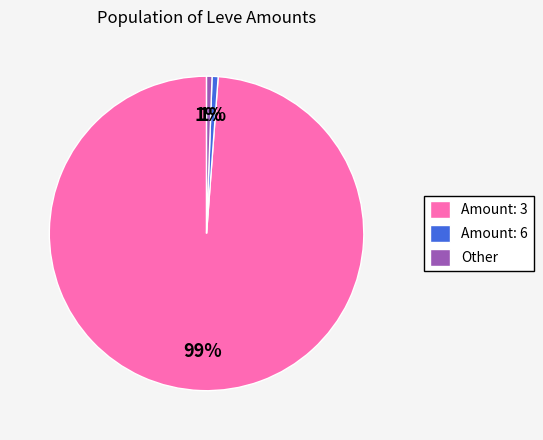

Between Amount: 3 and Amount: 6, which is larger?

Amount: 3